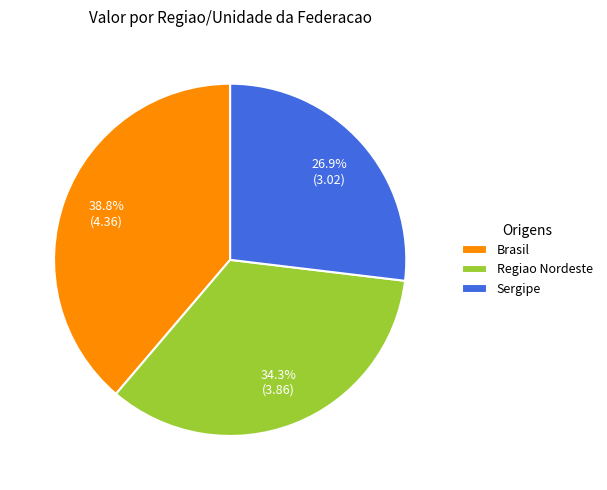

How many slices are in this pie chart?

3